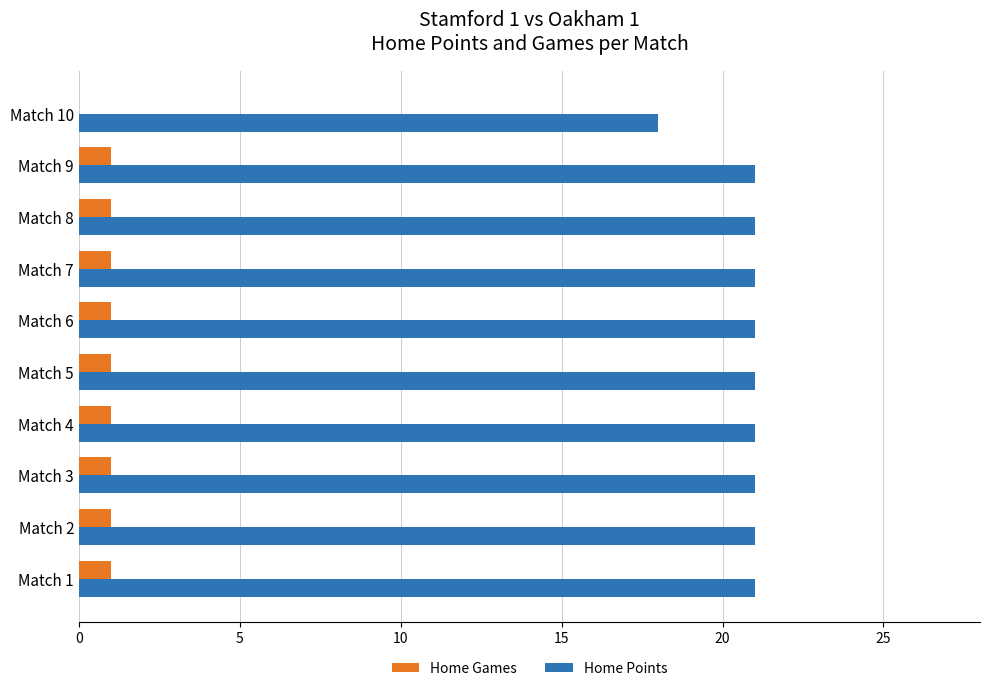

What is the maximum value shown in the chart?

21